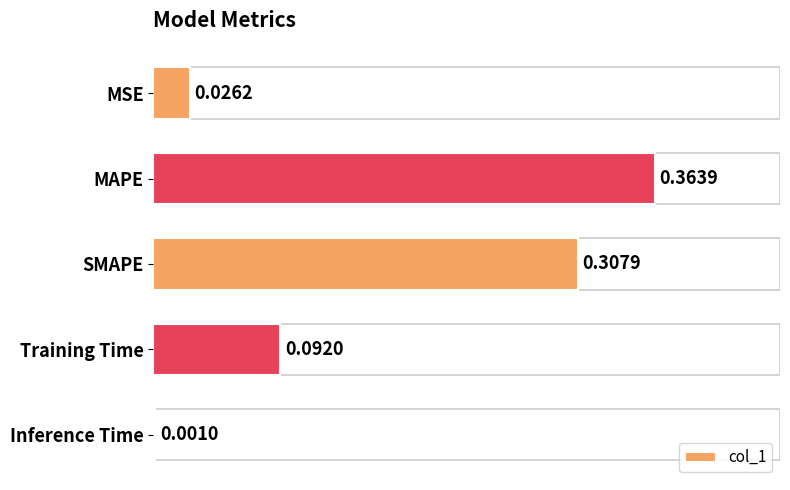

What is the sum of all values?

0.8